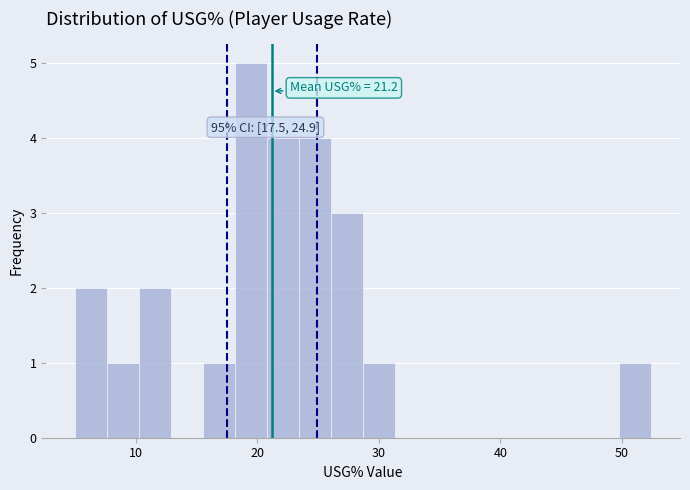

Read against the x-axis, roughly where is the centre of the tallest bar?

19